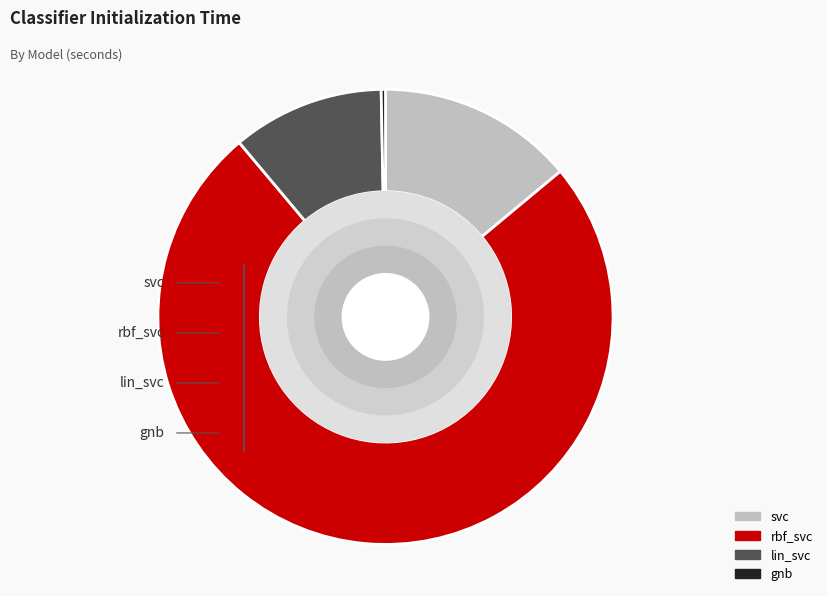

True or false: gnb accounts for 1% of the total.

False